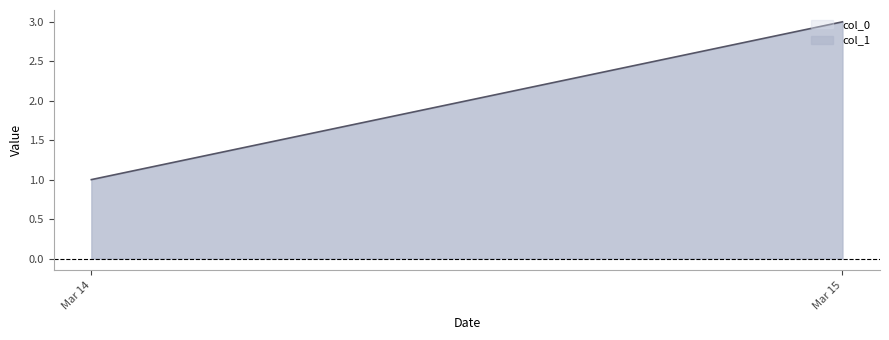

What is the difference between the second highest and second lowest values in the col_1 series?

1